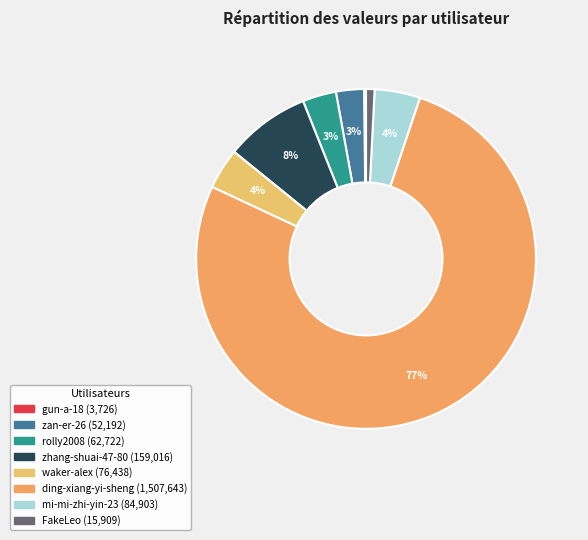

True or false: gun-a-18 accounts for 0% of the total.

True